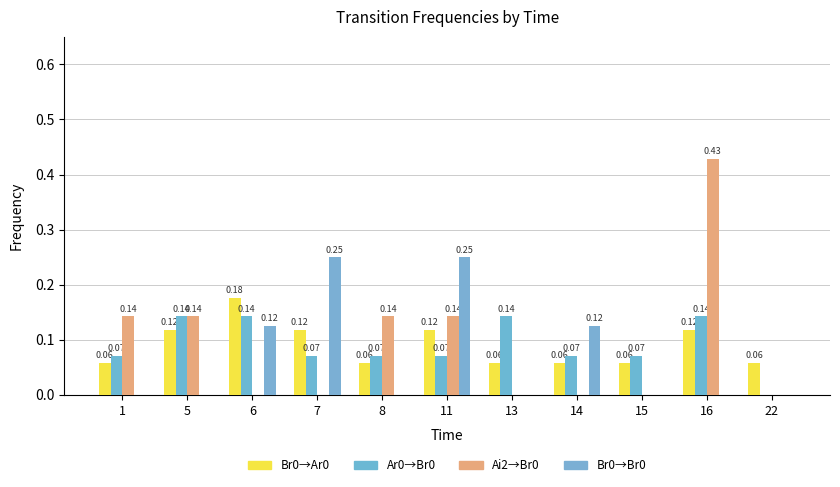

What is the value of the Ar0→Br0 bar at the 2nd from the left?

0.1